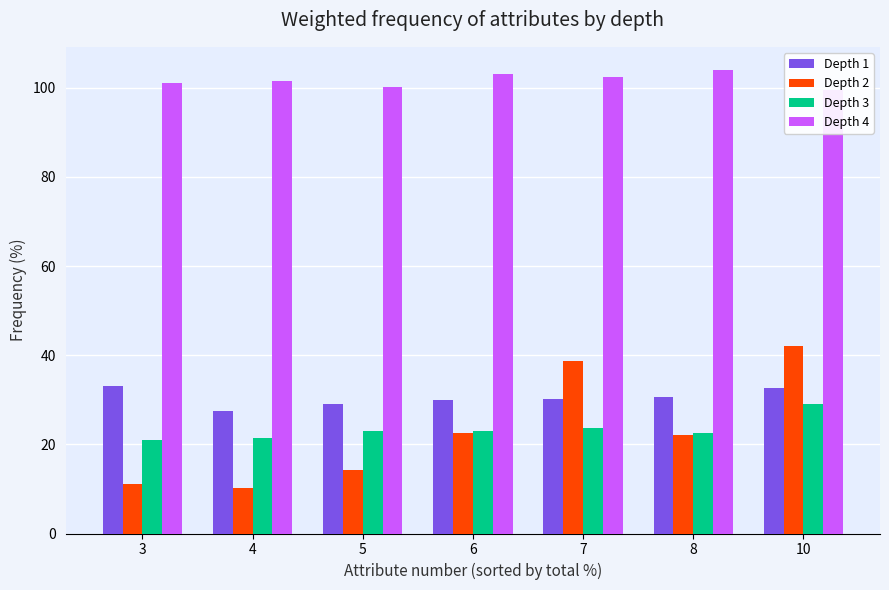

List the series in order of their peak value, lowest first.

Depth 3, Depth 1, Depth 2, Depth 4